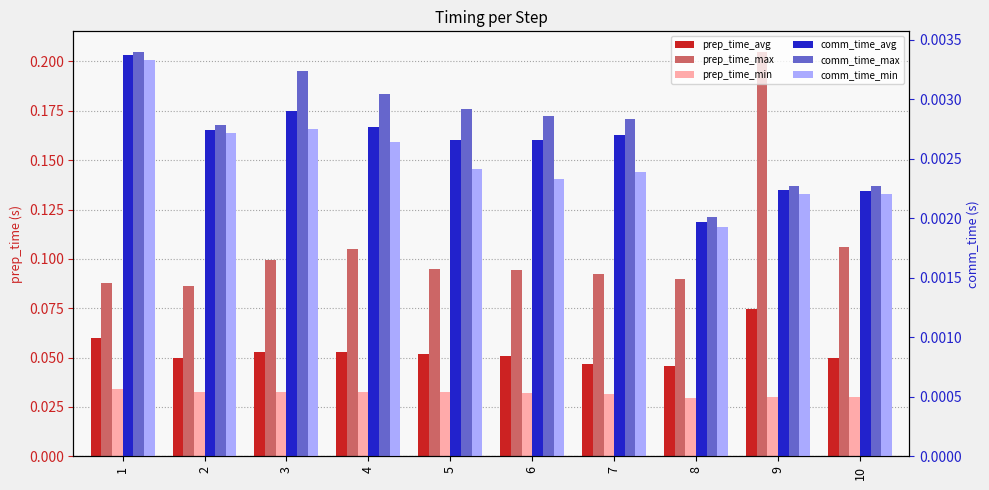

How many bars are there in total?

60